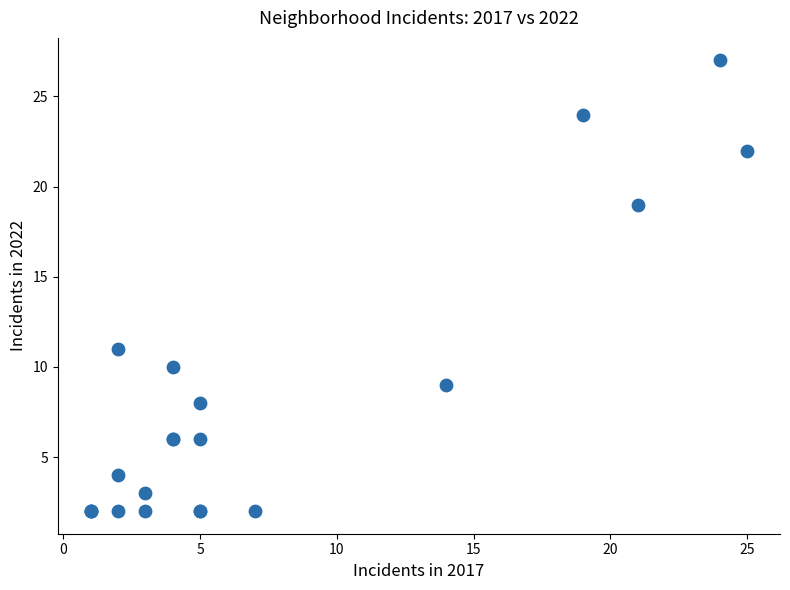

What Y value in the scatter plot is closest to 14?

11